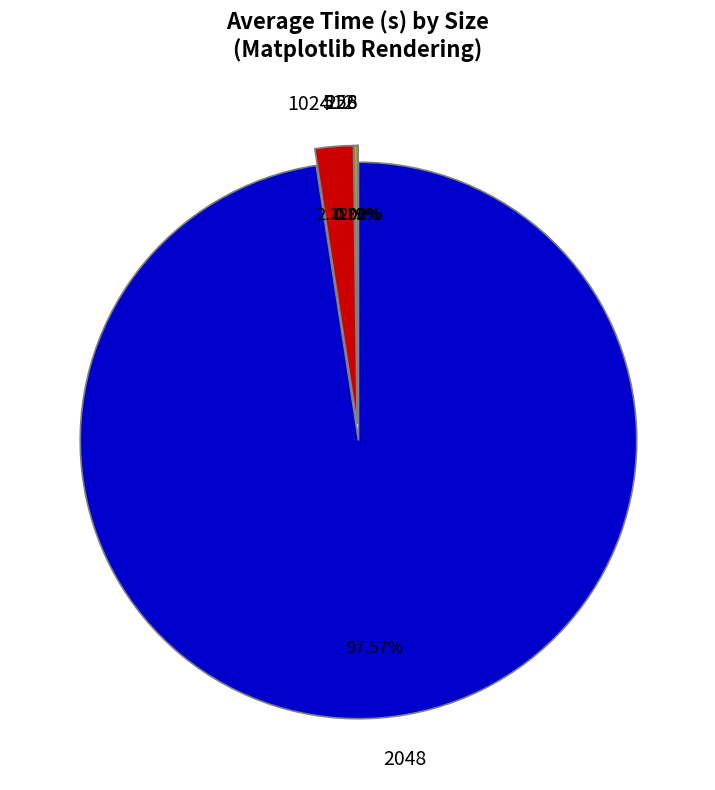

To the nearest percent, what is the average slice percentage?

20%